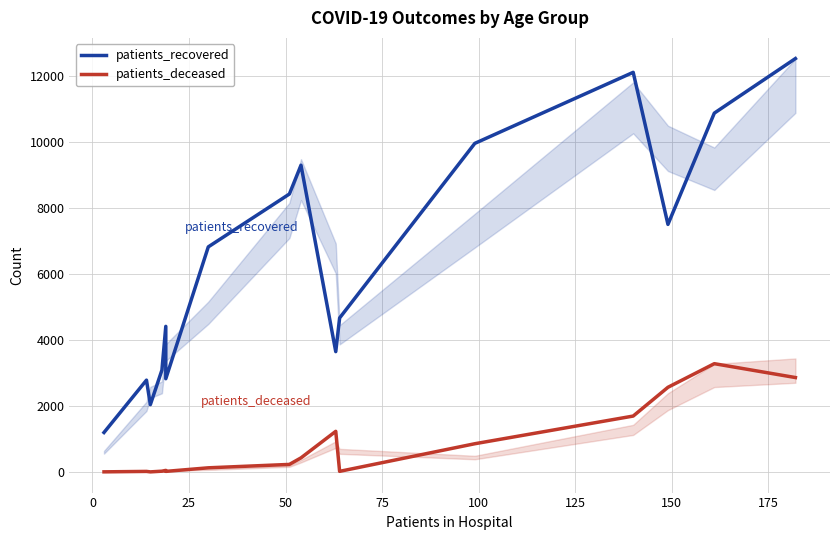

What is the value of the patients_recovered point at the 13th from the left?

12100